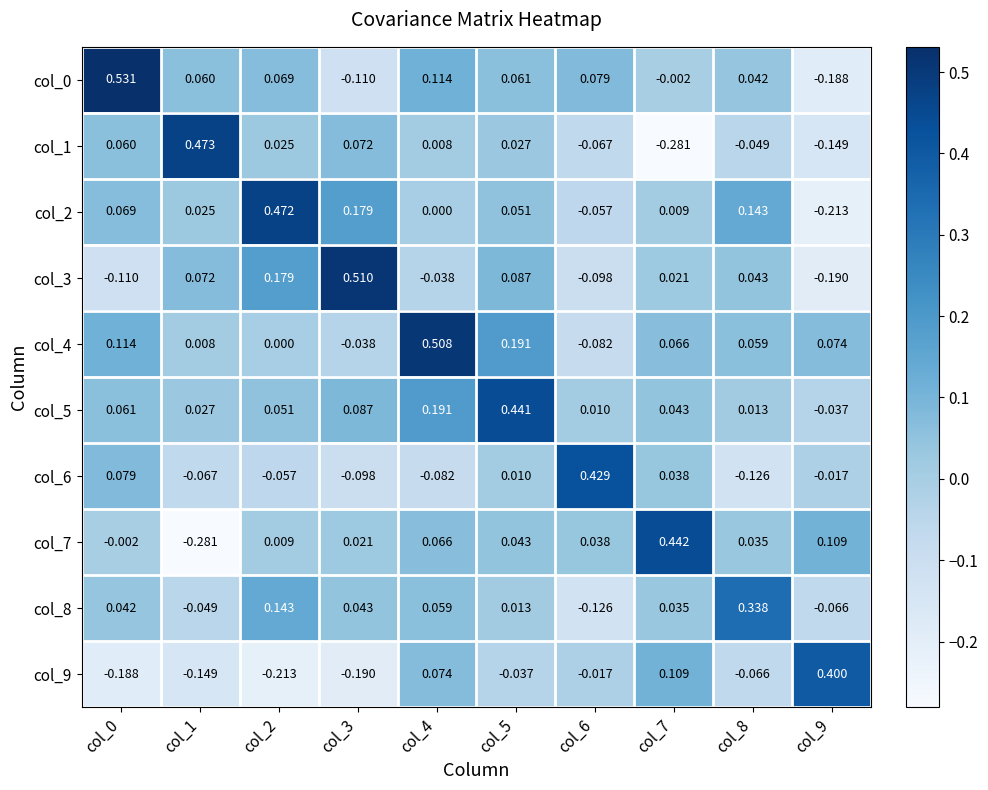

How many data points in col_6 are less than 0?

6